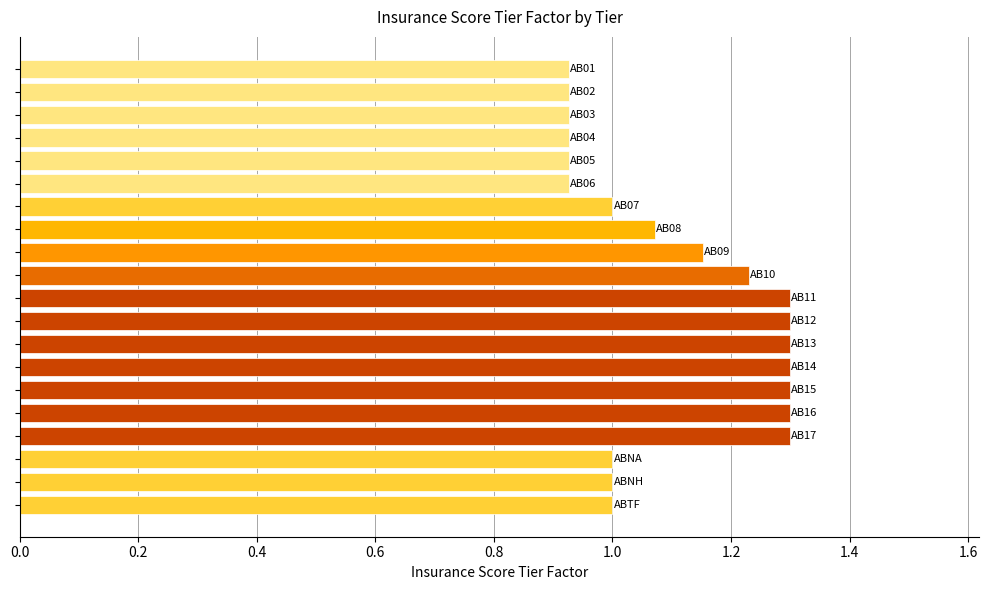

What is the difference between the maximum and minimum values?

0.4